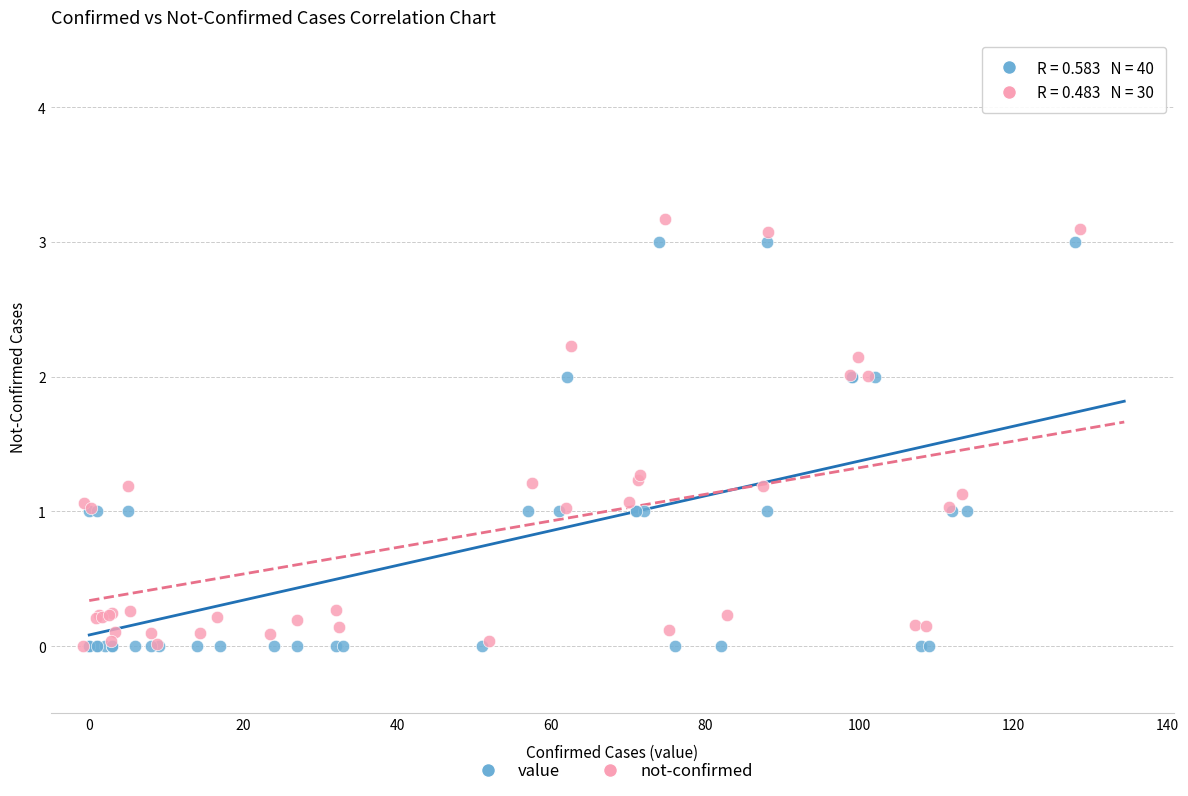

Which series has the largest Y range (max minus min)?

not-confirmed